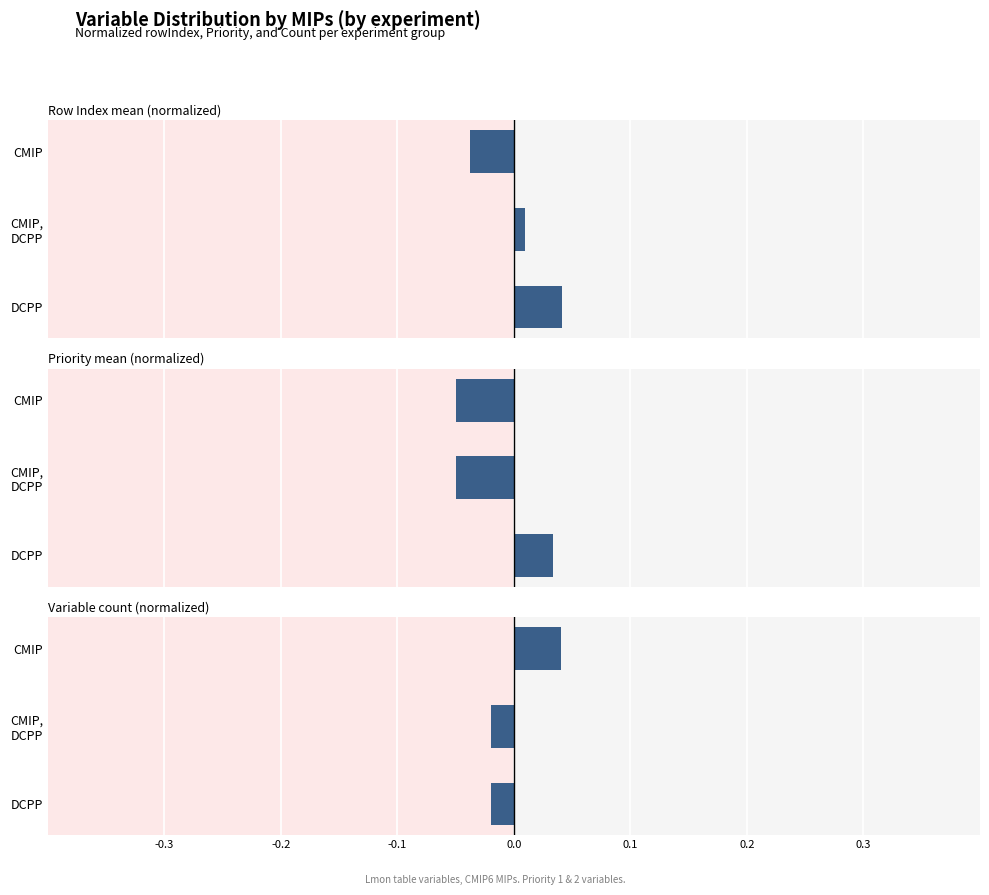

Which series has the largest total across all categories?

Row Index mean (normalized)